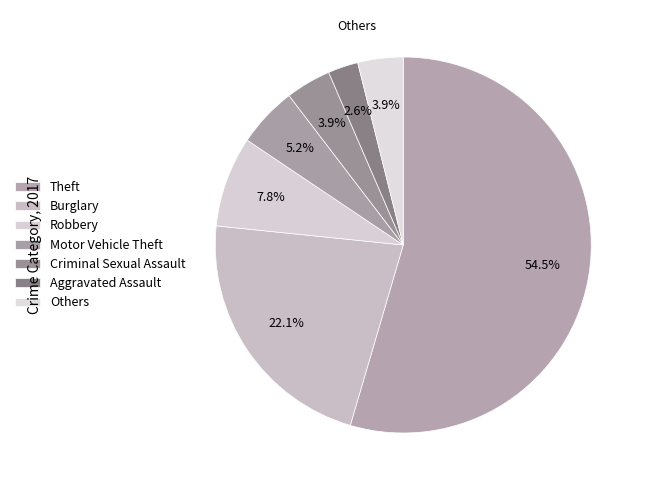

How many slices are in this pie chart?

7